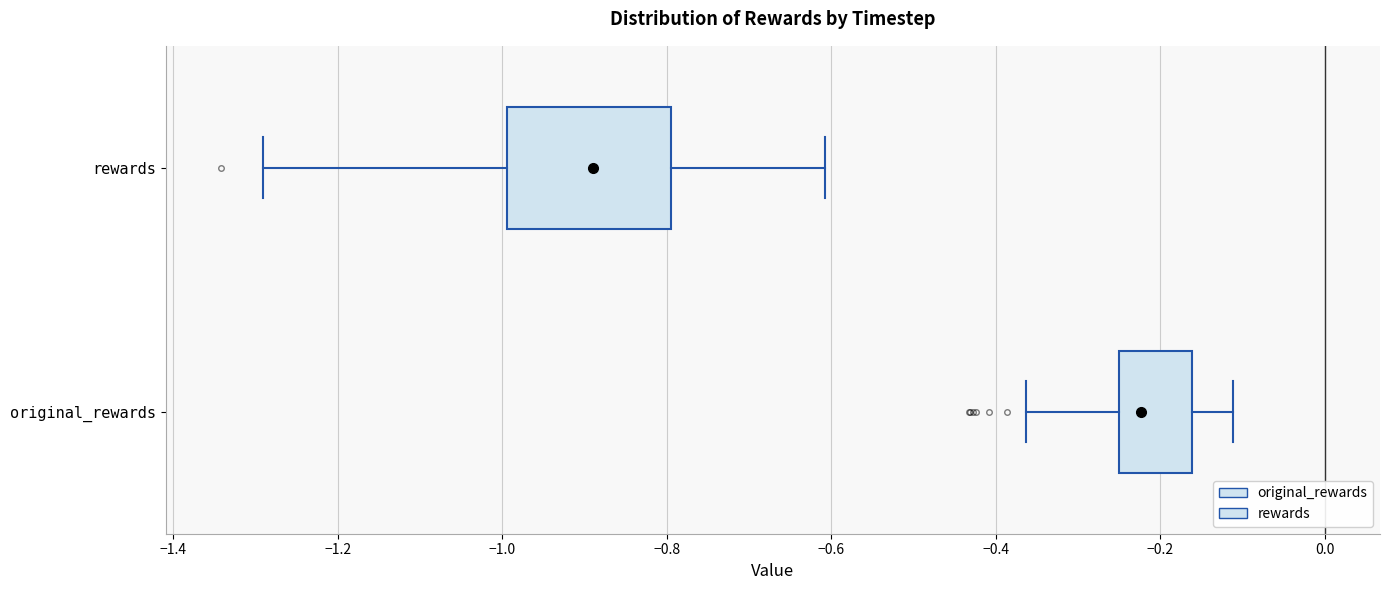

Reading bottom to top, read every box against the x-axis: the position of its median line, the range the box covers, and the ends of its whiskers. The values are not printed on the chart, so give them approximately, as read against the axis.

original_rewards: median -0.22, box -0.24 to -0.16, whiskers -0.36 to -0.12
rewards: median -0.88, box -1.00 to -0.80, whiskers -1.30 to -0.60